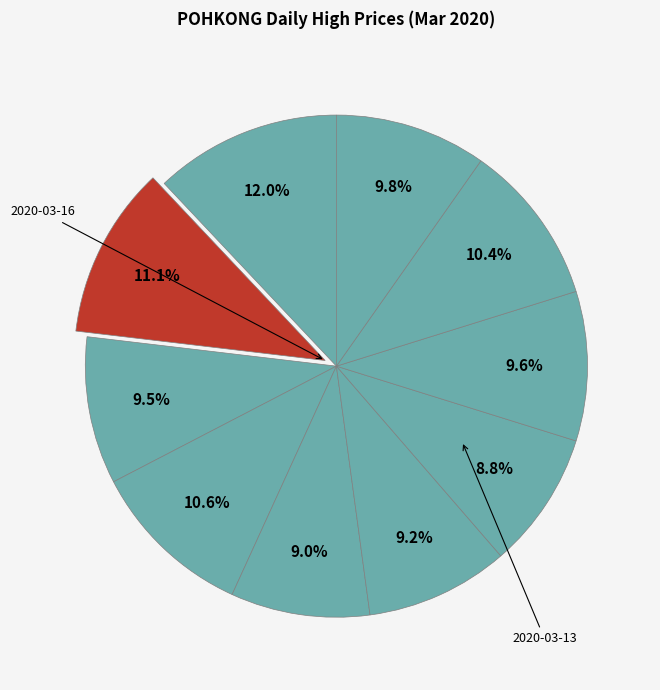

How many slices are in this pie chart?

10